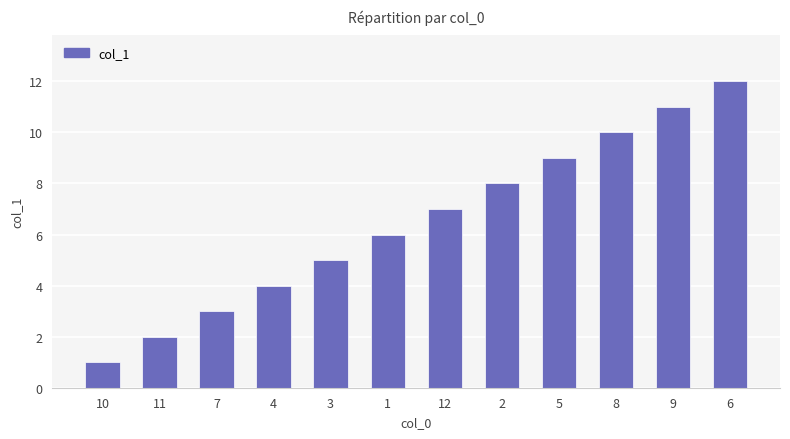

Where is the data nearest to the value 6?

1